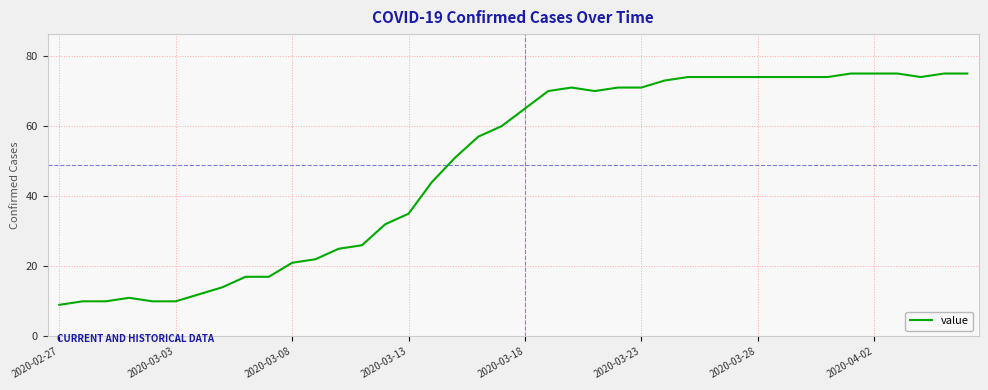

Reading left to right, transcribe all the data shown in this chart.

9	10	10	11	10	10	12	14	17	17	21	22	25	26	32	35	44	51	57	60	65	70	71	70	71	71	73	74	74	74	74	74	74	74	75	75	75	74	75	75